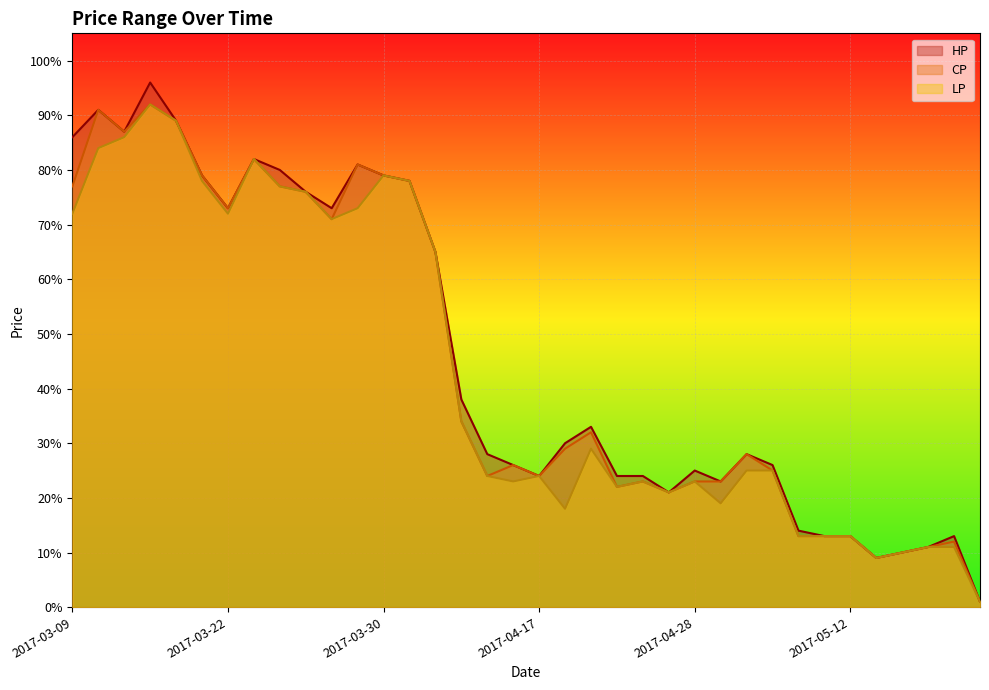

At which category is the sum across all series the highest?

2017-03-15